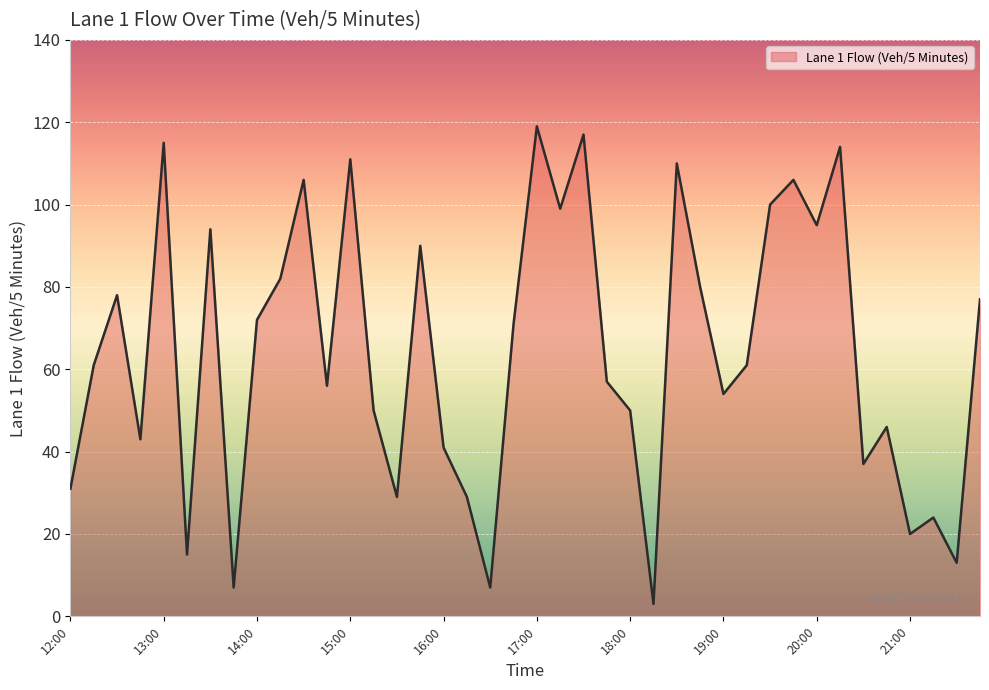

What is the smallest value displayed?

3